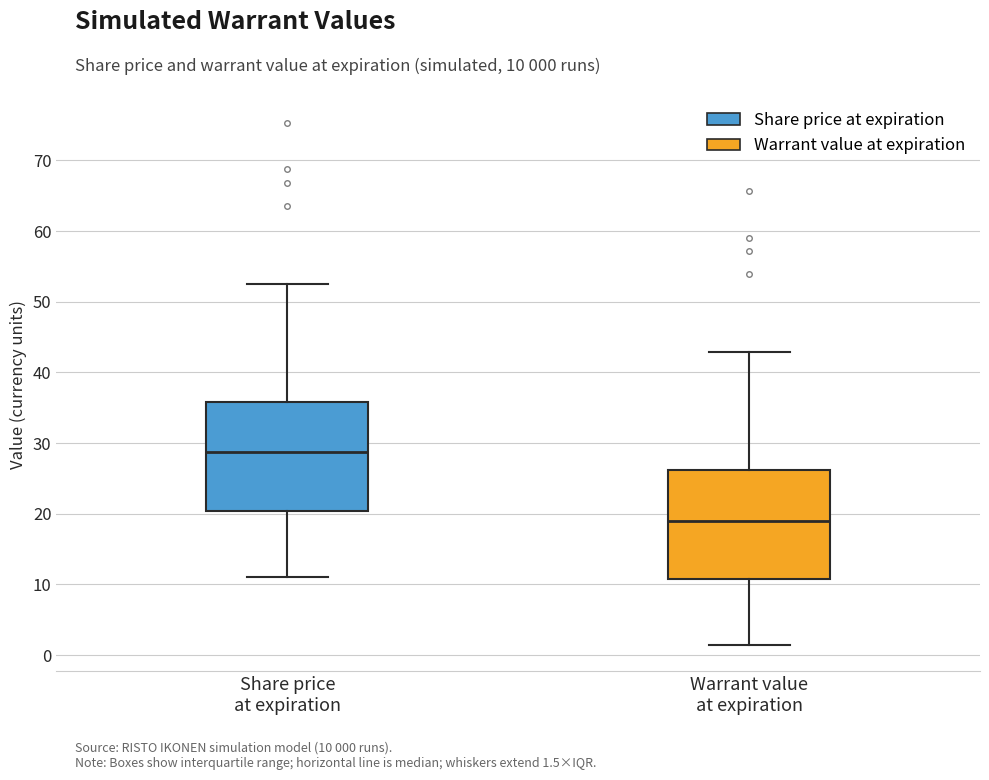

Reading left to right, transcribe this box plot: for each box, give where its median line is, the range the box spans, and where its two whiskers end, as read against the y-axis. The values are not printed on the chart, so give them approximately, as read against the axis.

Share price at expiration: median 29, box 20 to 36, whiskers 11 to 53
Warrant value at expiration: median 19, box 11 to 26, whiskers 1 to 43